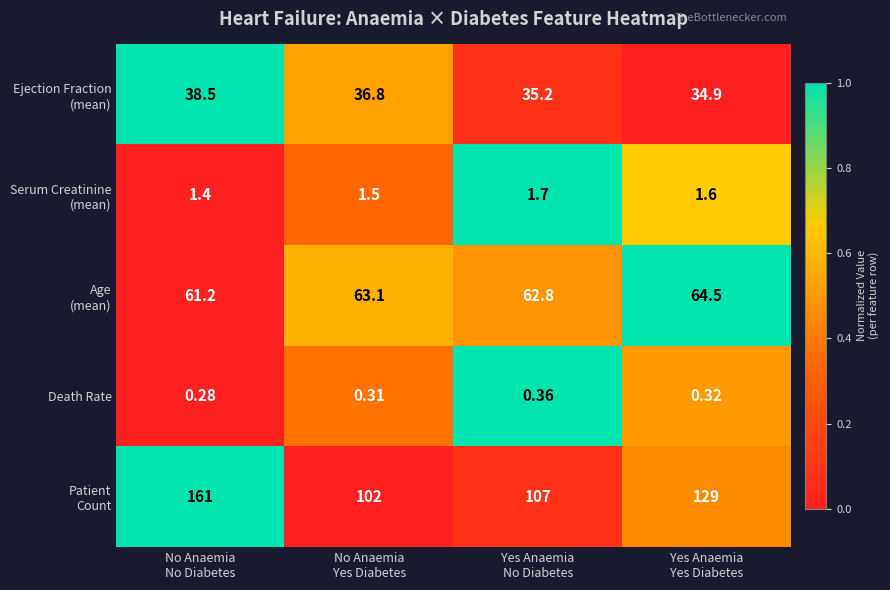

Count the number of categories in the chart.

4